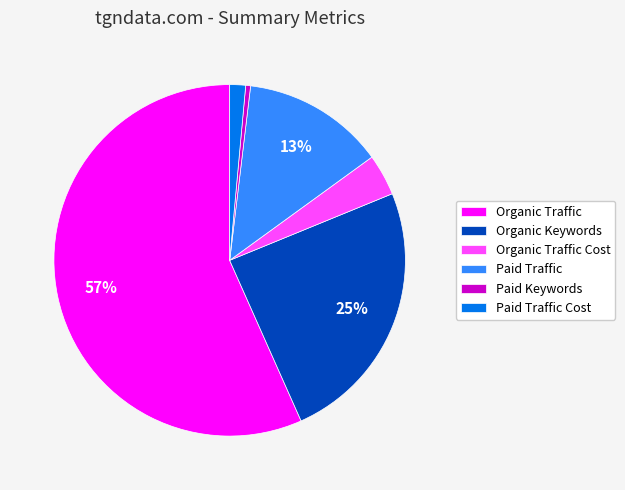

How many segments does this pie chart have?

6